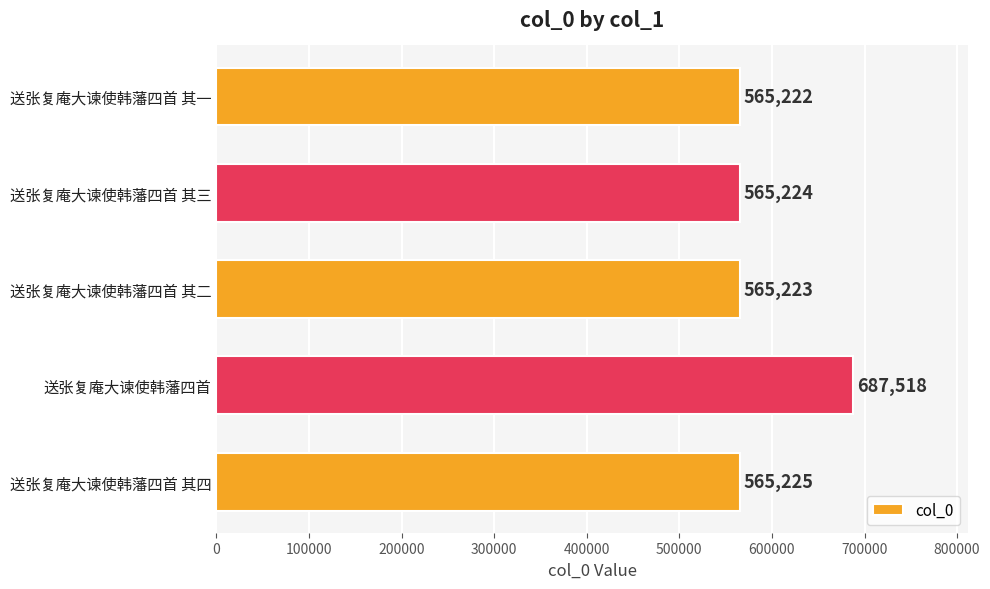

Which has a higher value, 送张复庵大谏使韩藩四首 其二 or 送张复庵大谏使韩藩四首 其三?

送张复庵大谏使韩藩四首 其三